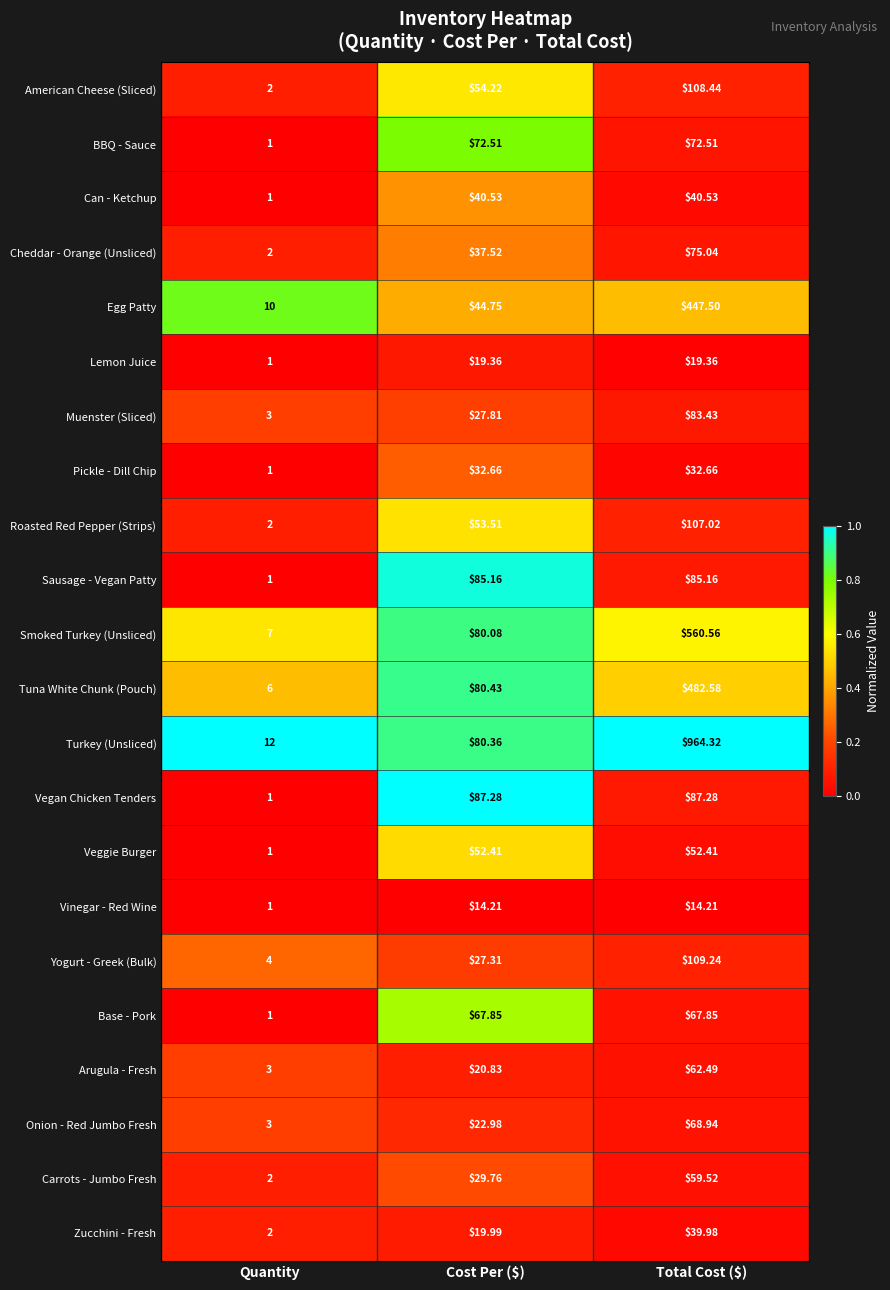

At which category is the sum across all series the highest?

Total Cost ($)